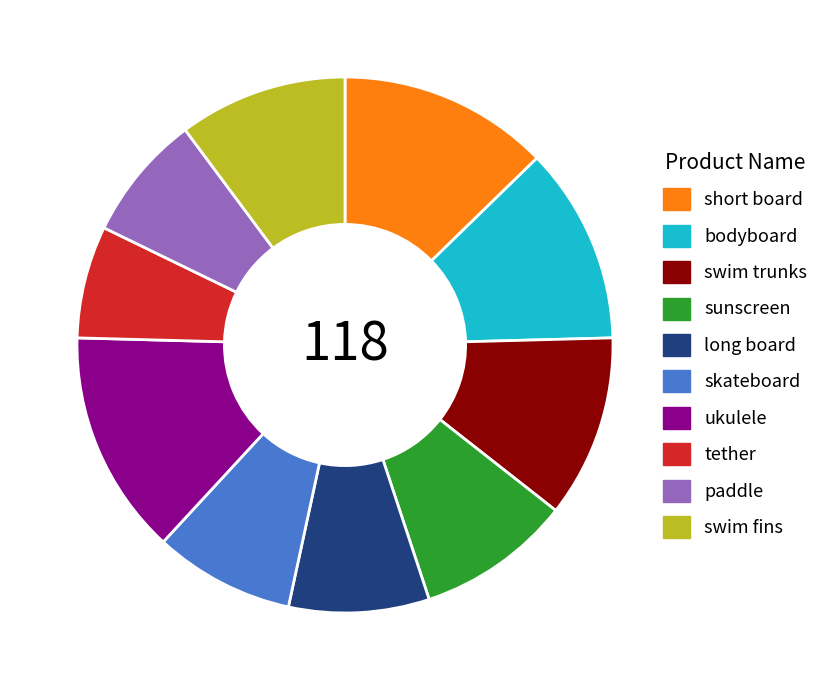

Which slice is the smallest?

tether